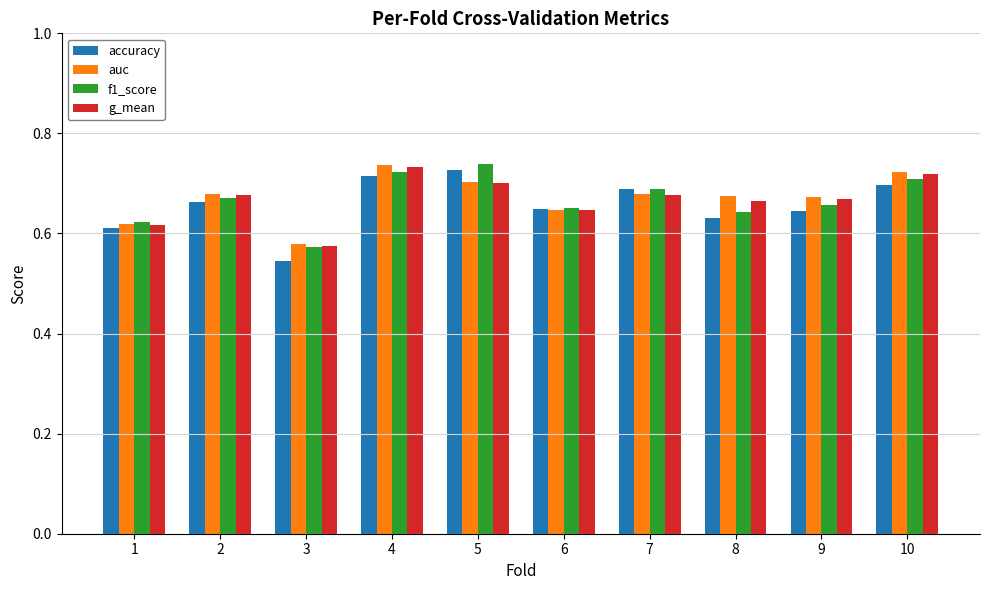

How many bars are there in each group?

4